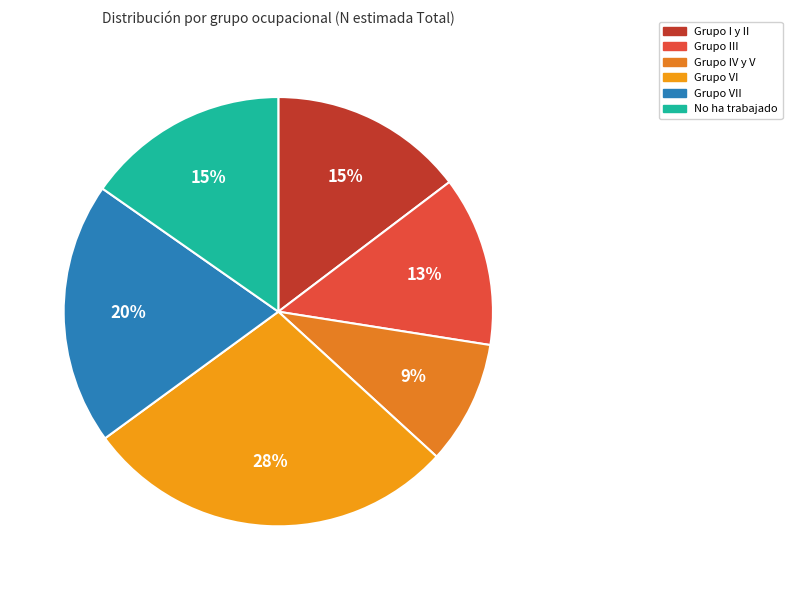

What is the ratio of the value at No ha trabajado to the value at Grupo VI?

0.5